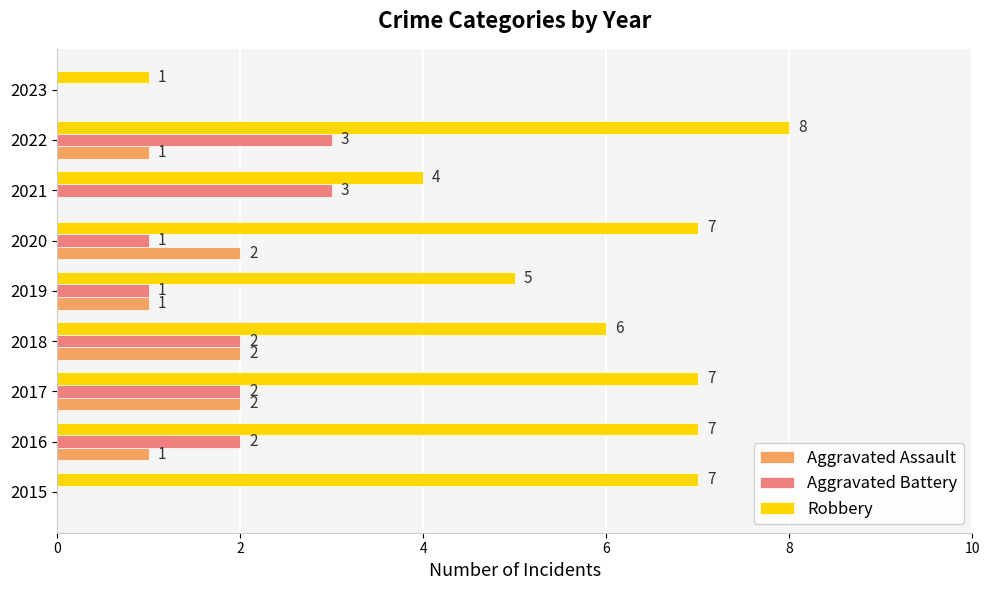

The Aggravated Battery series shows 0 at 2023. True or false?

True